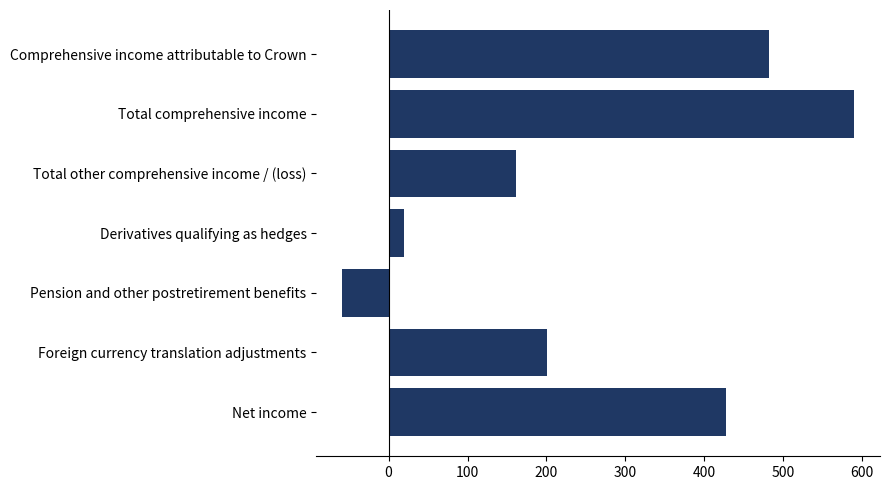

Is it true that the value at Foreign currency translation adjustments is 280?

False